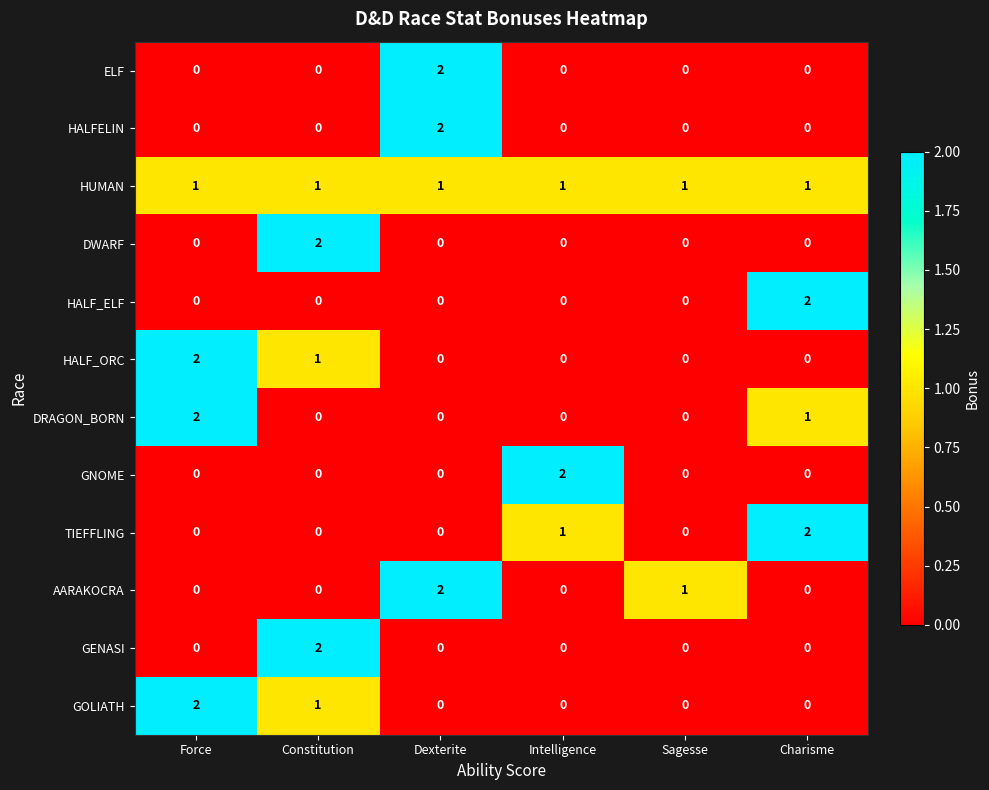

Which series has the largest total across all categories?

HUMAN